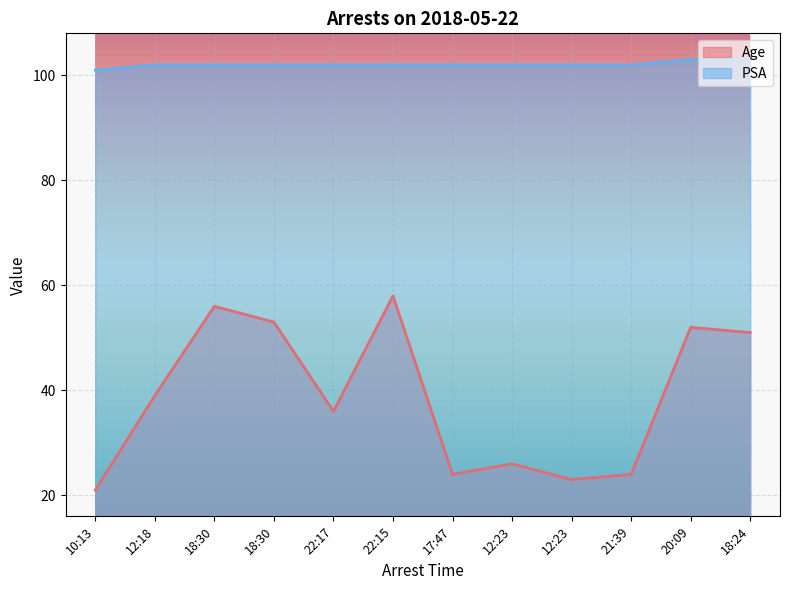

Which has a higher value, 22:15 or 18:24?

22:15